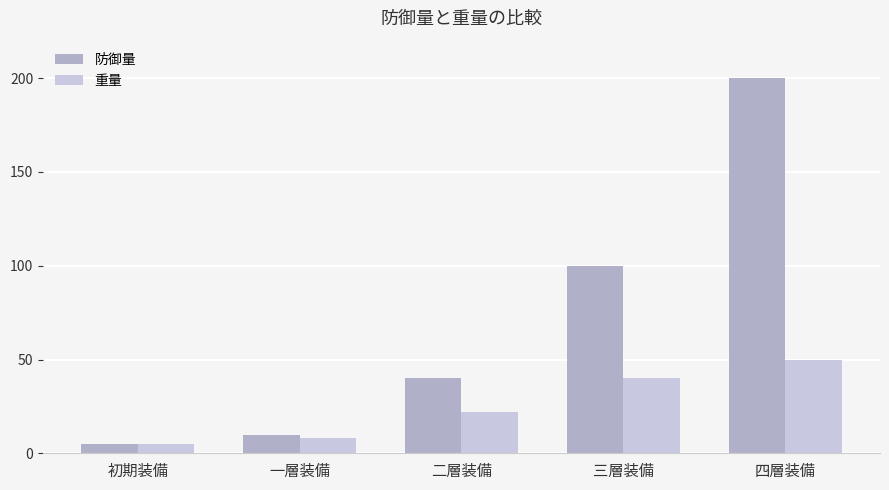

What is the spread (max minus min) of values at 一層装備?

2